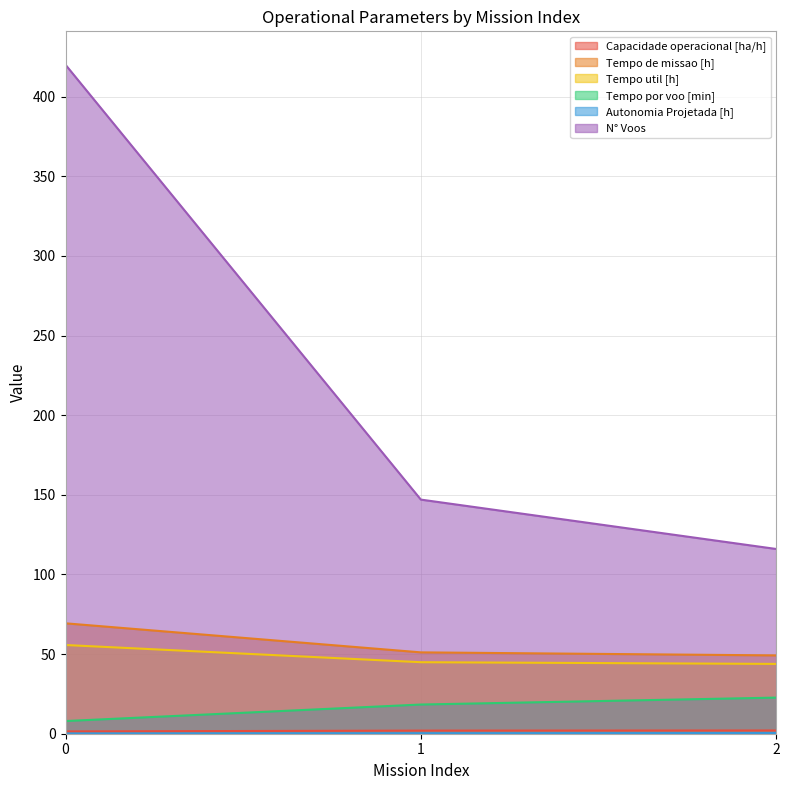

Which series has the largest total across all categories?

N° Voos